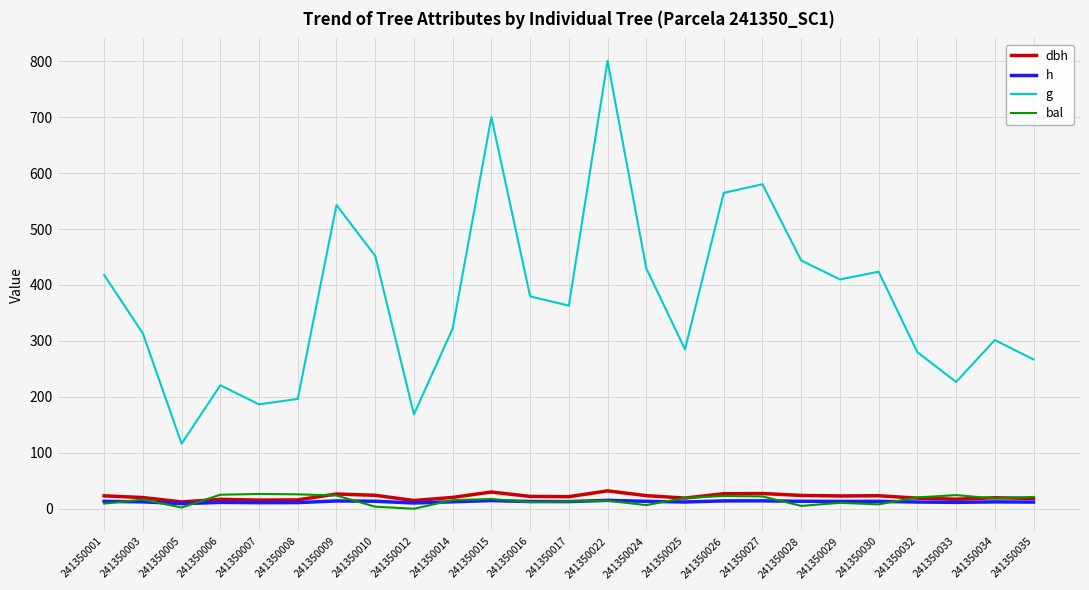

What is the sum of all g values?

9392.2